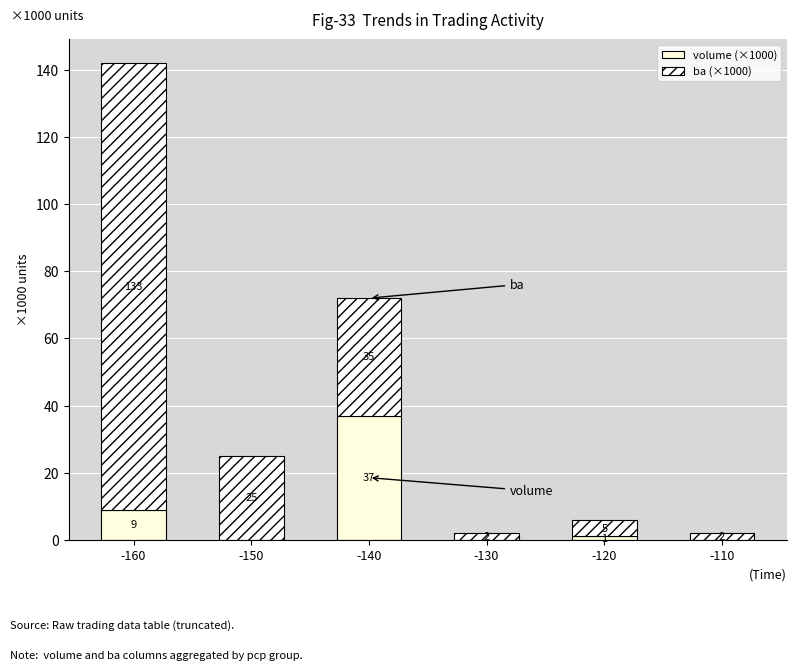

At which category is the sum across all series the highest?

-160